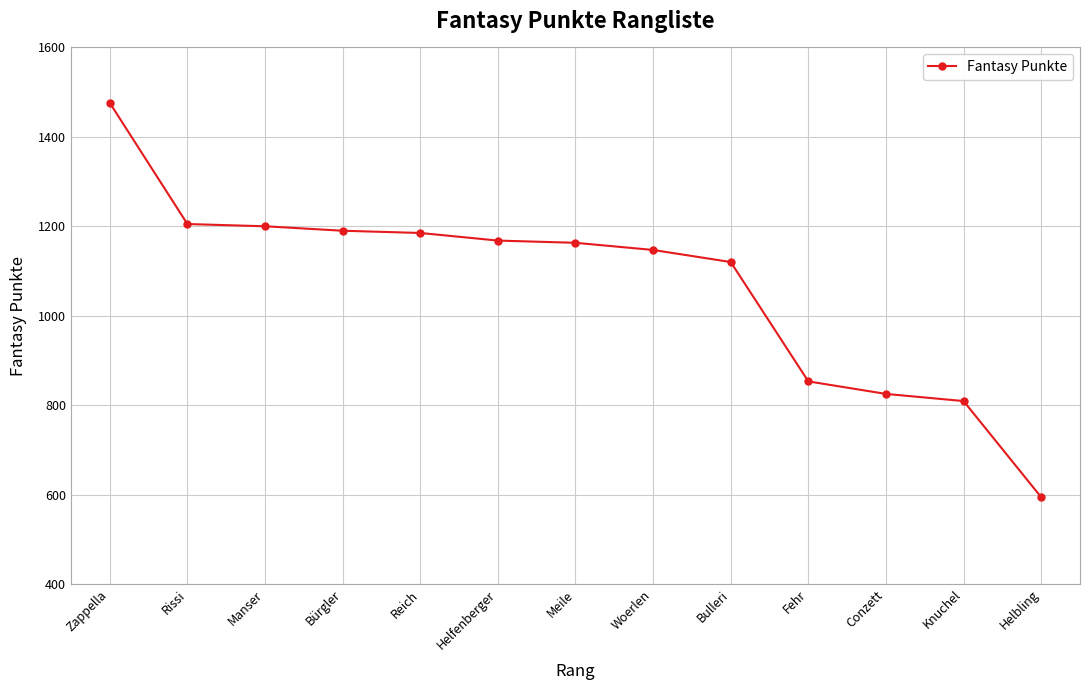

What is the label of the 7th point from the left?

Meile